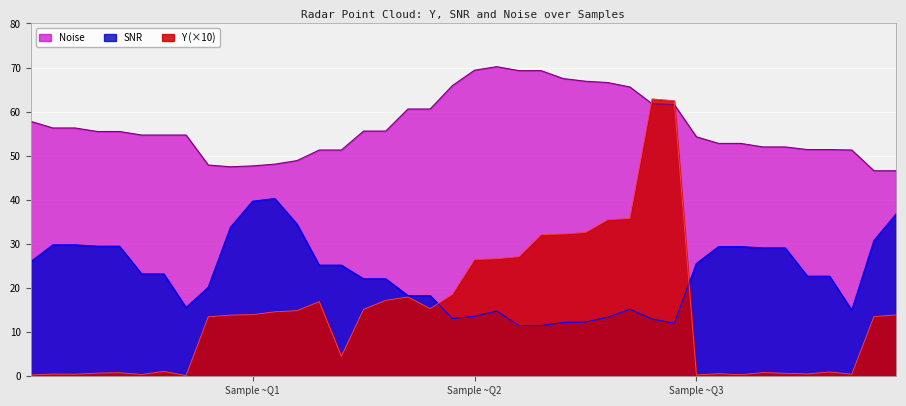

What is the sum of all Y values?

587.2